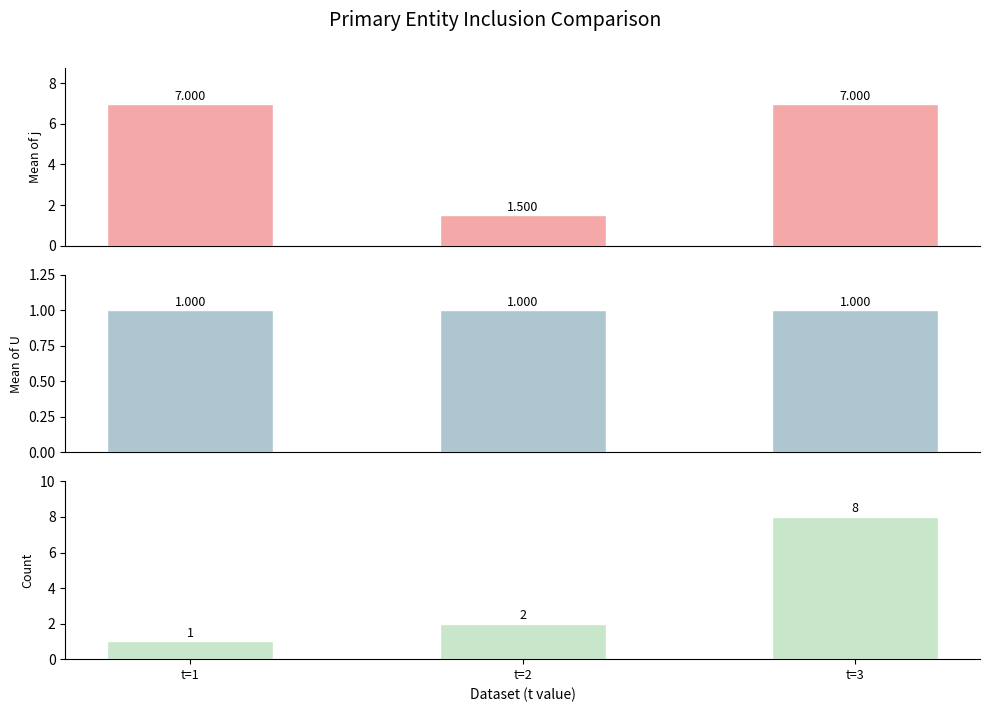

What are all the series names shown in the legend?

j mean, U mean, count